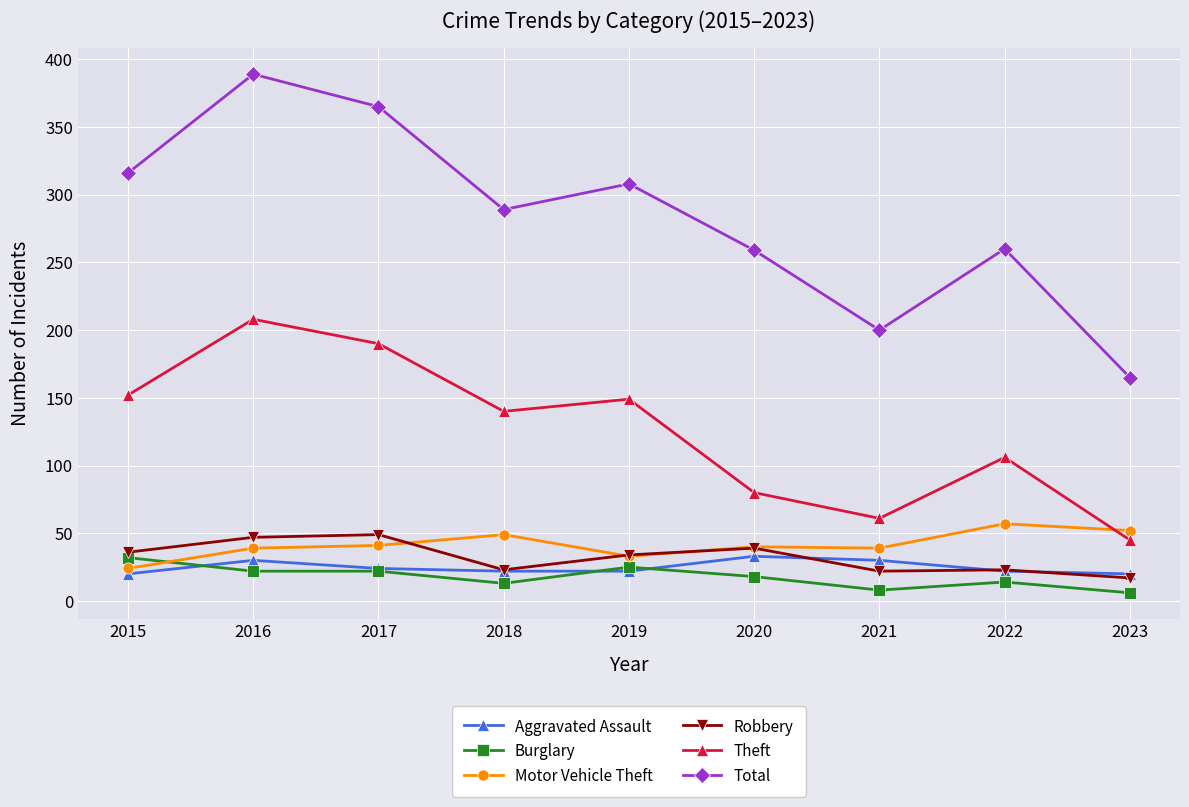

True or false: Total and Robbery intersect in this chart.

False